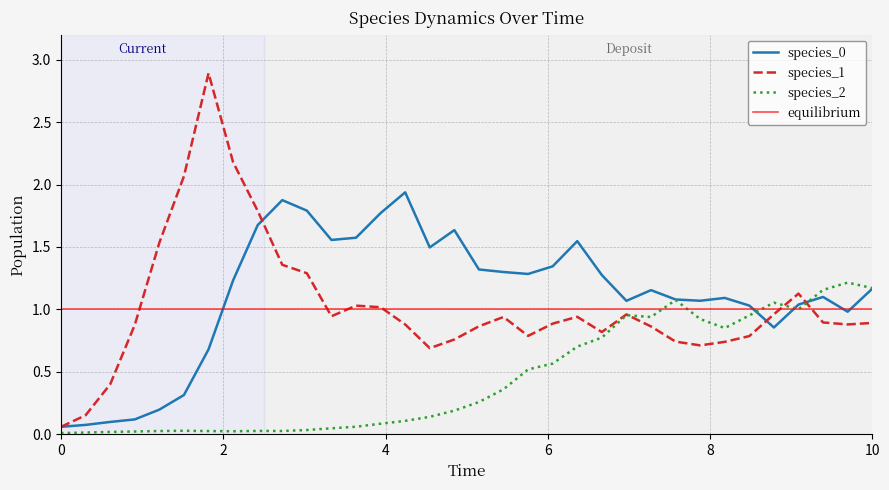

At 9.696969696969697, list the series in order from smallest to largest.

species_1, species_0, species_2